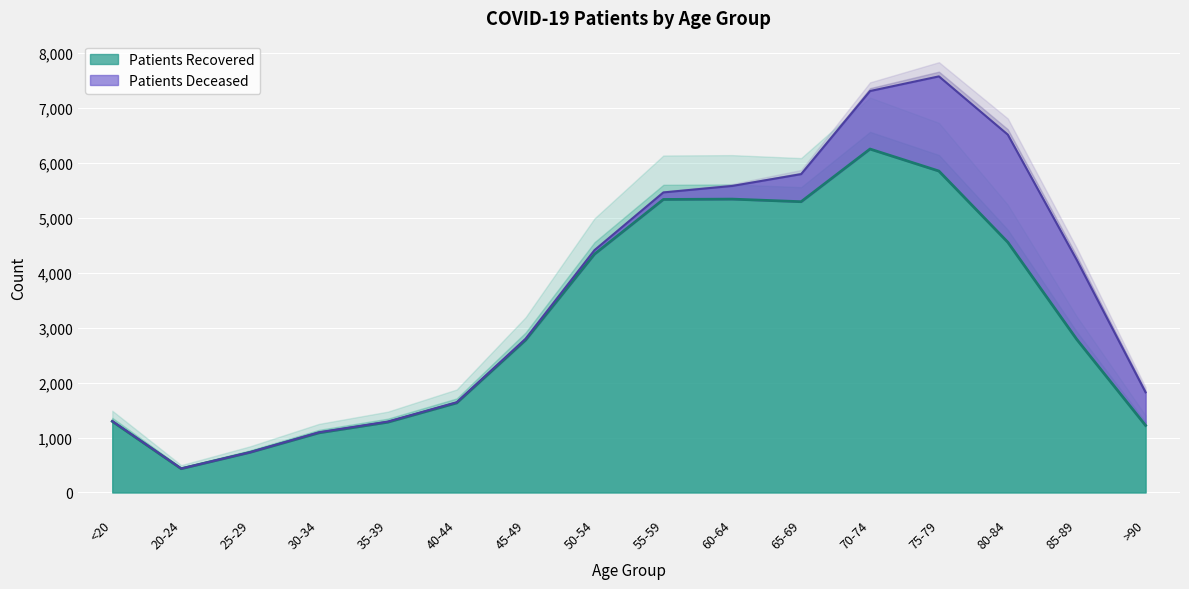

Where is the data nearest to the value 3342?

85-89